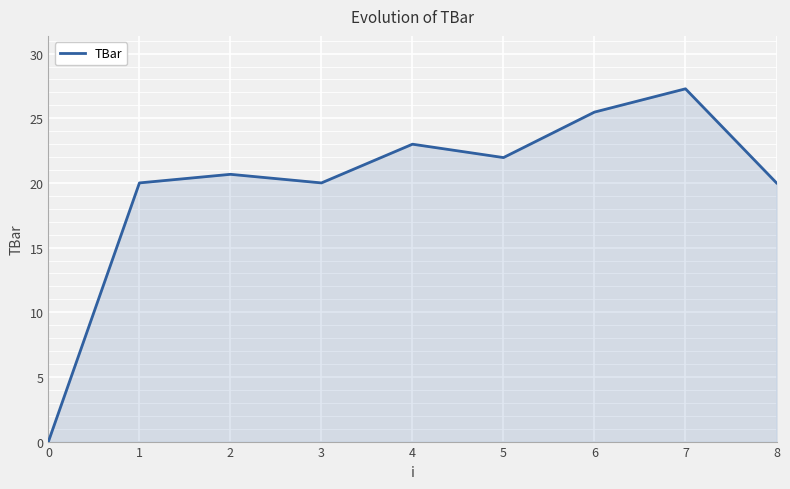

What is the average value?

19.8